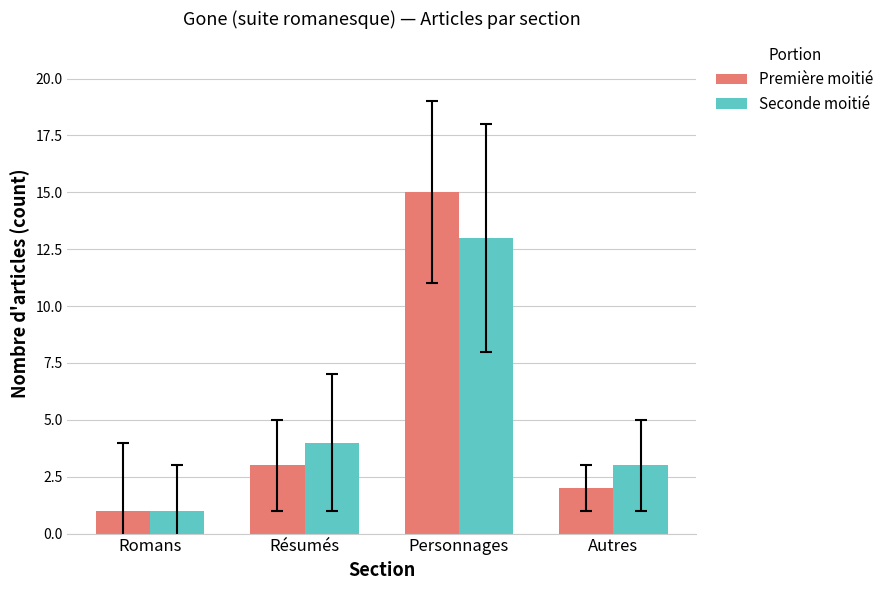

True or false: Première moitié has a value of 15 at Personnages.

True